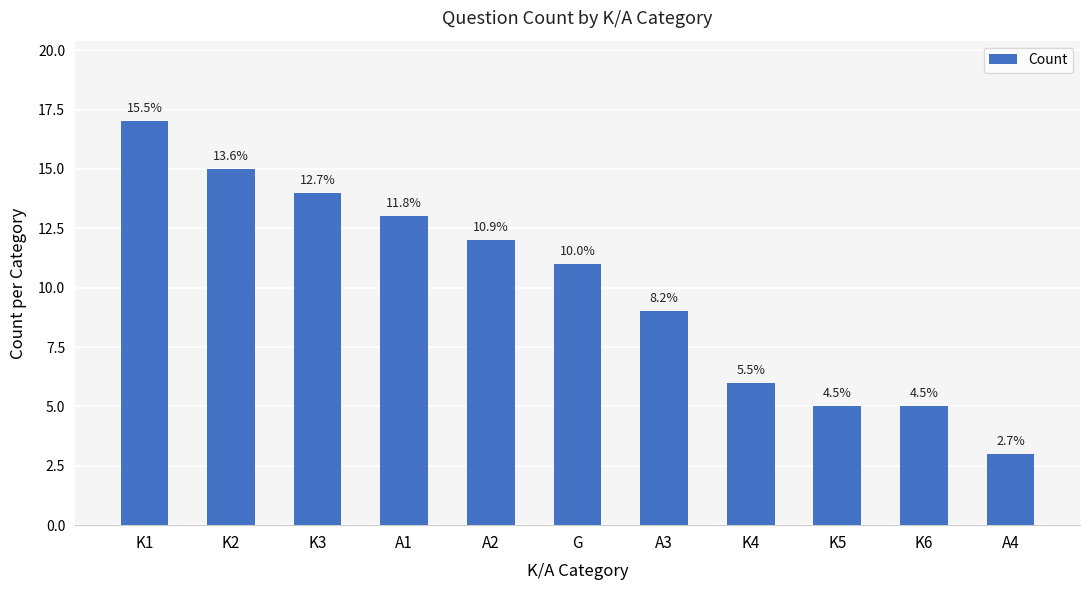

Is it true that the value at A3 is 3?

False